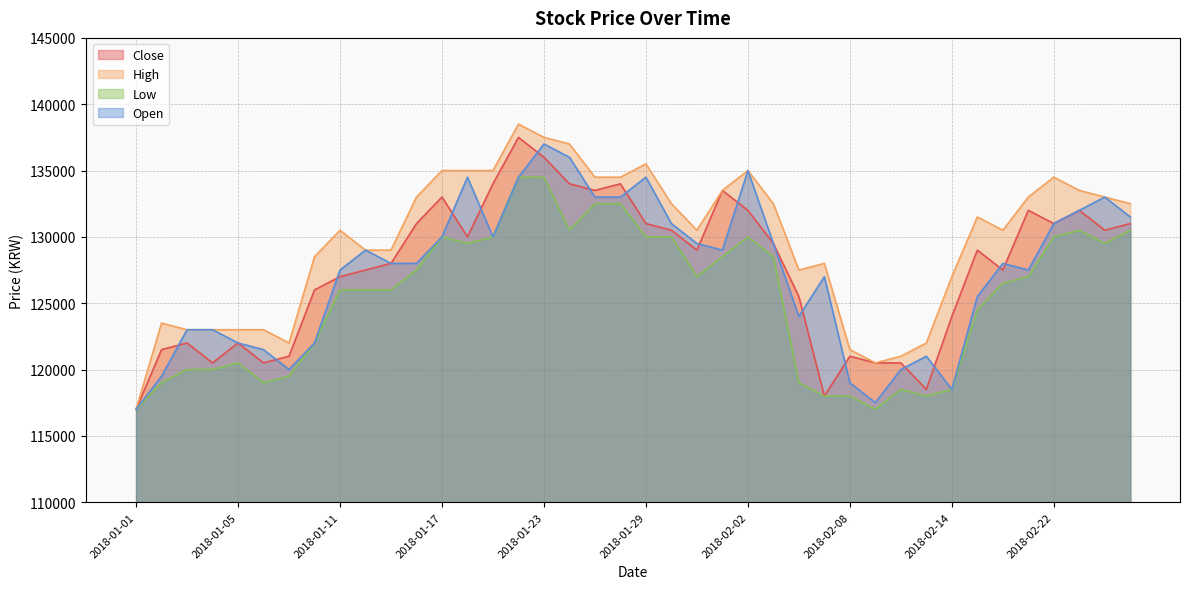

The Open series shows 136000 at 2018-01-24. True or false?

True